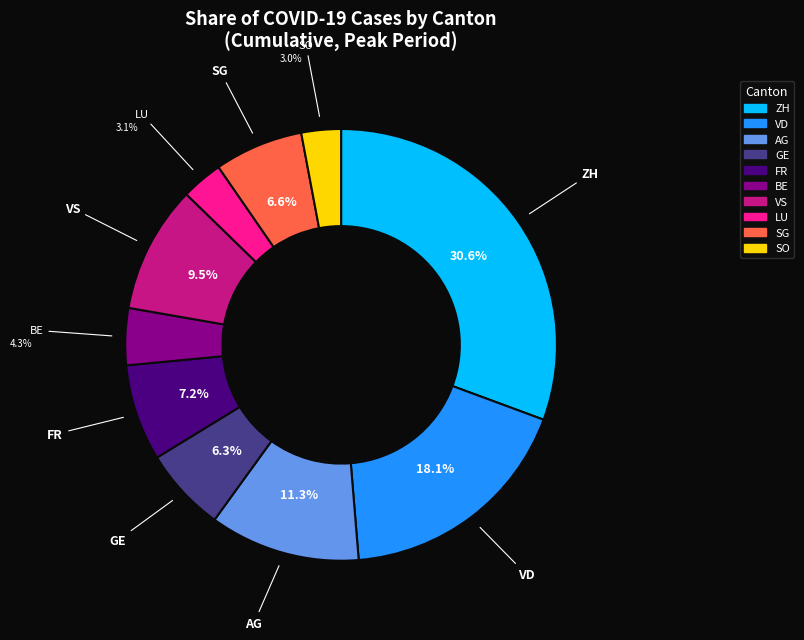

Does any single category account for the majority?

No